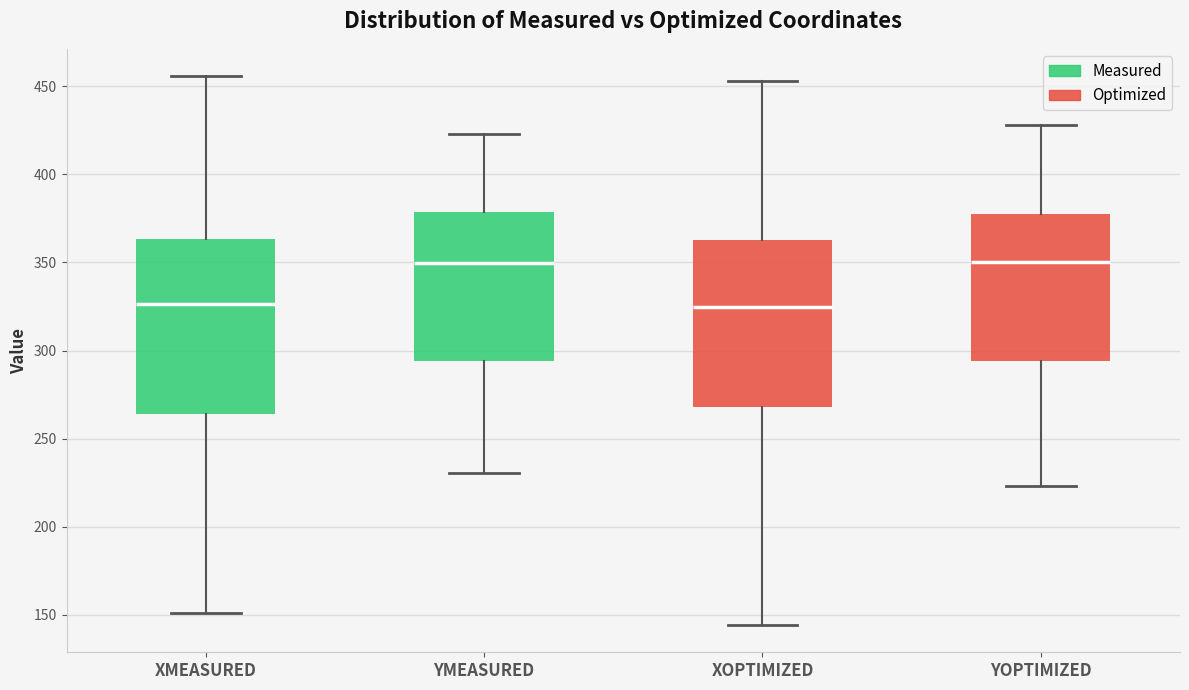

Reading left to right, transcribe this box plot: for each box, give where its median line is, the range the box spans, and where its two whiskers end, as read against the y-axis. The values are not printed on the chart, so give them approximately, as read against the axis.

XMEASURED: median 325, box 265 to 365, whiskers 150 to 455
YMEASURED: median 350, box 295 to 380, whiskers 230 to 425
XOPTIMIZED: median 325, box 270 to 365, whiskers 145 to 455
YOPTIMIZED: median 350, box 295 to 380, whiskers 225 to 430